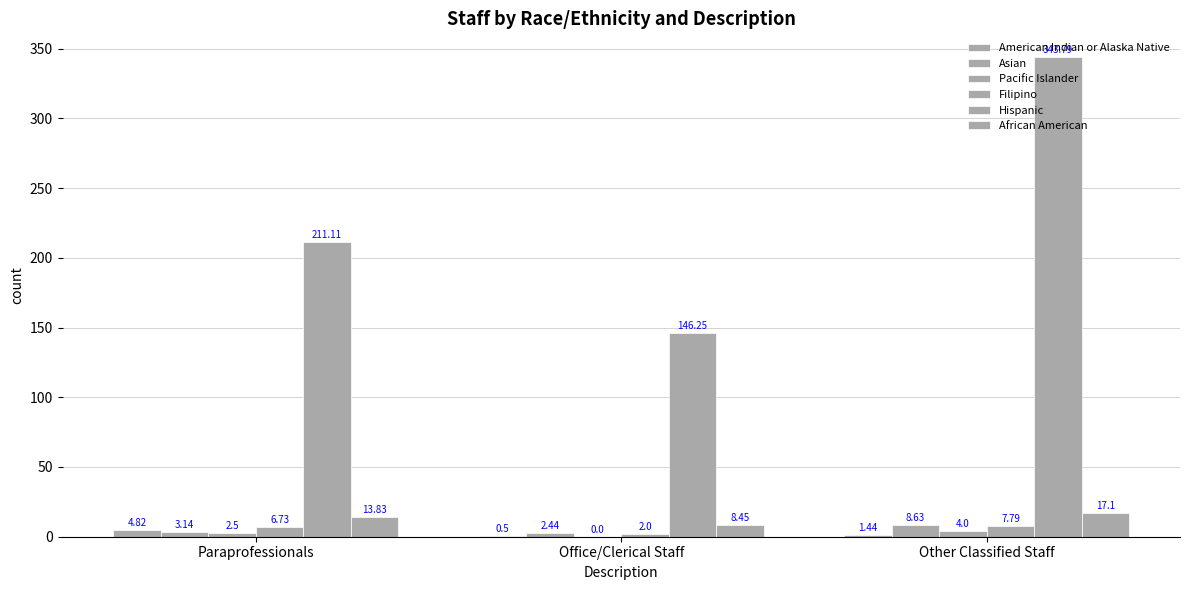

How many data points in Hispanic are above 211?

2